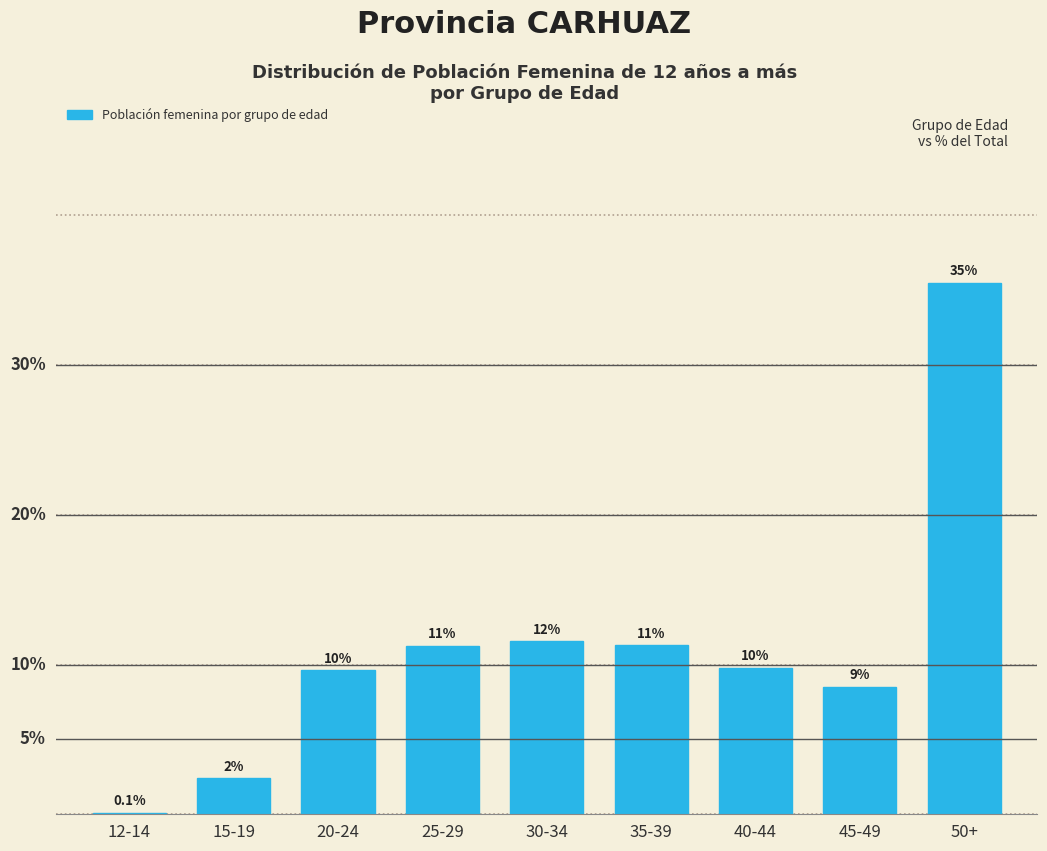

Are the bars horizontal?

No